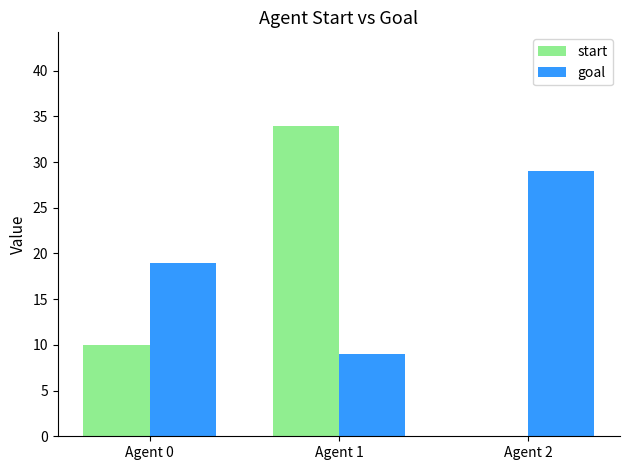

What is the sum of all start values?

44